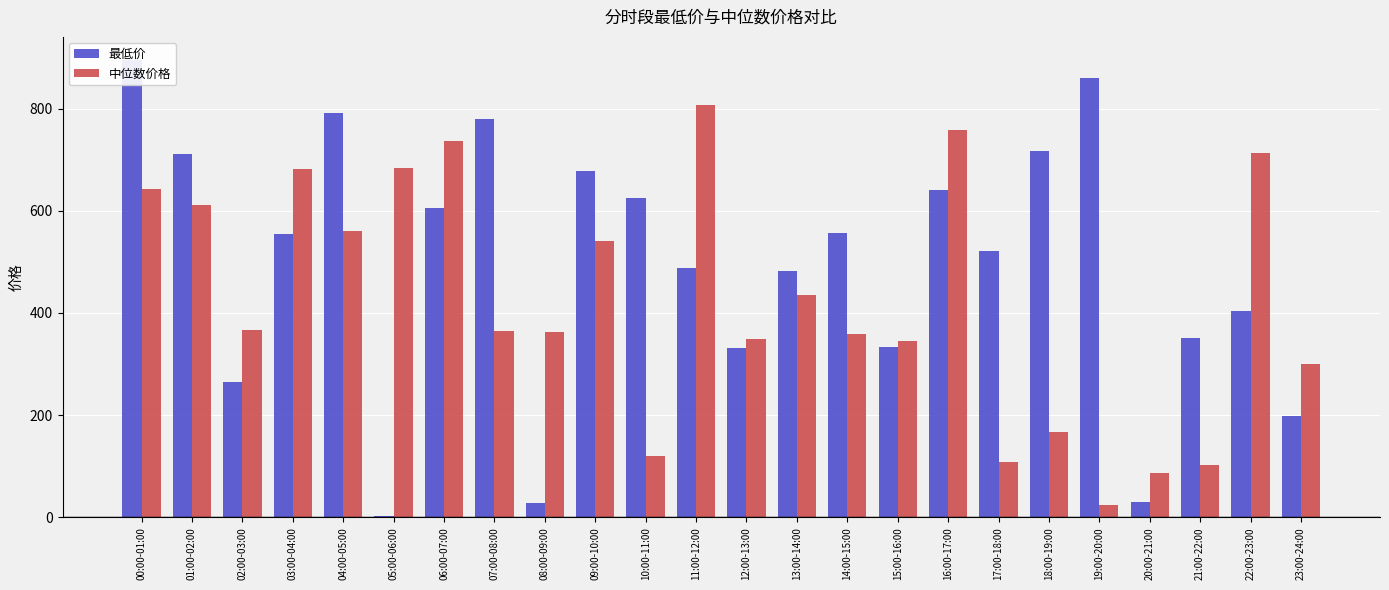

The 最低价 series shows 281.7 at 13:00-14:00. True or false?

False